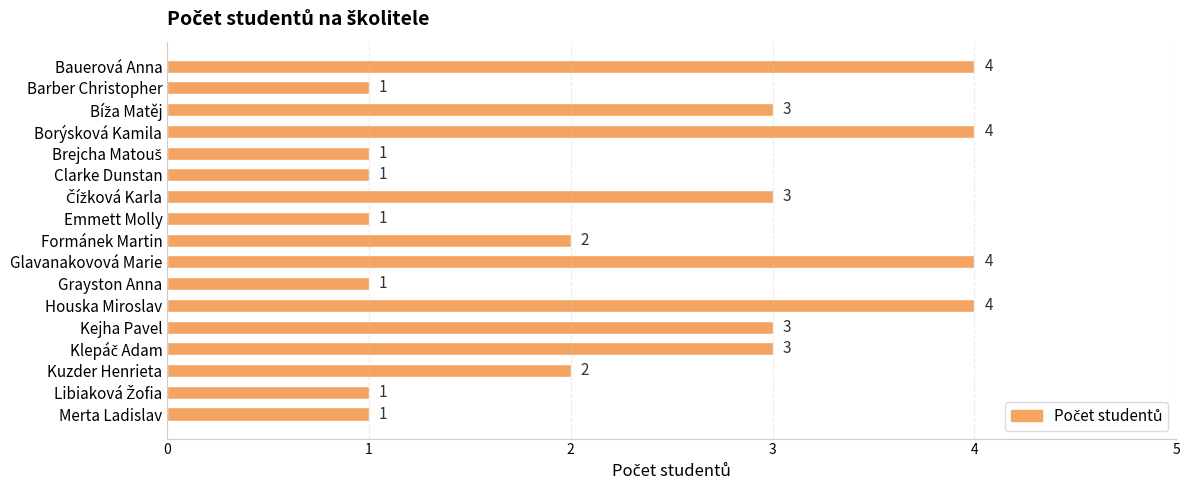

The chart shows a value of 1 at Clarke Dunstan. True or false?

True